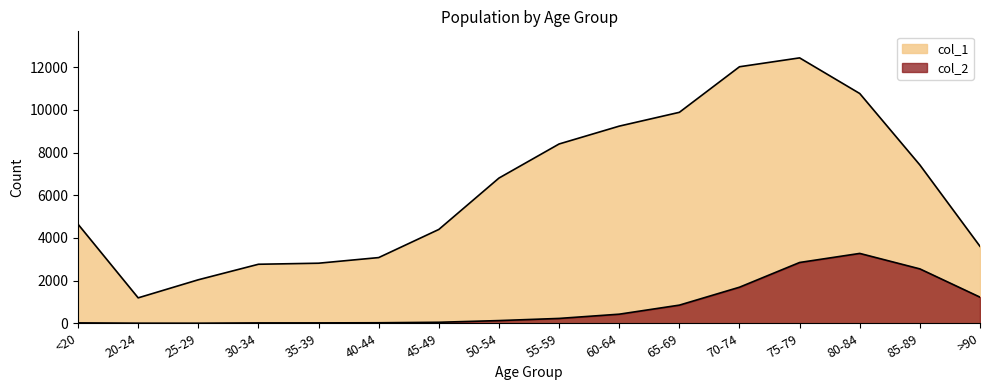

What is the total value across all series at <20?

4659